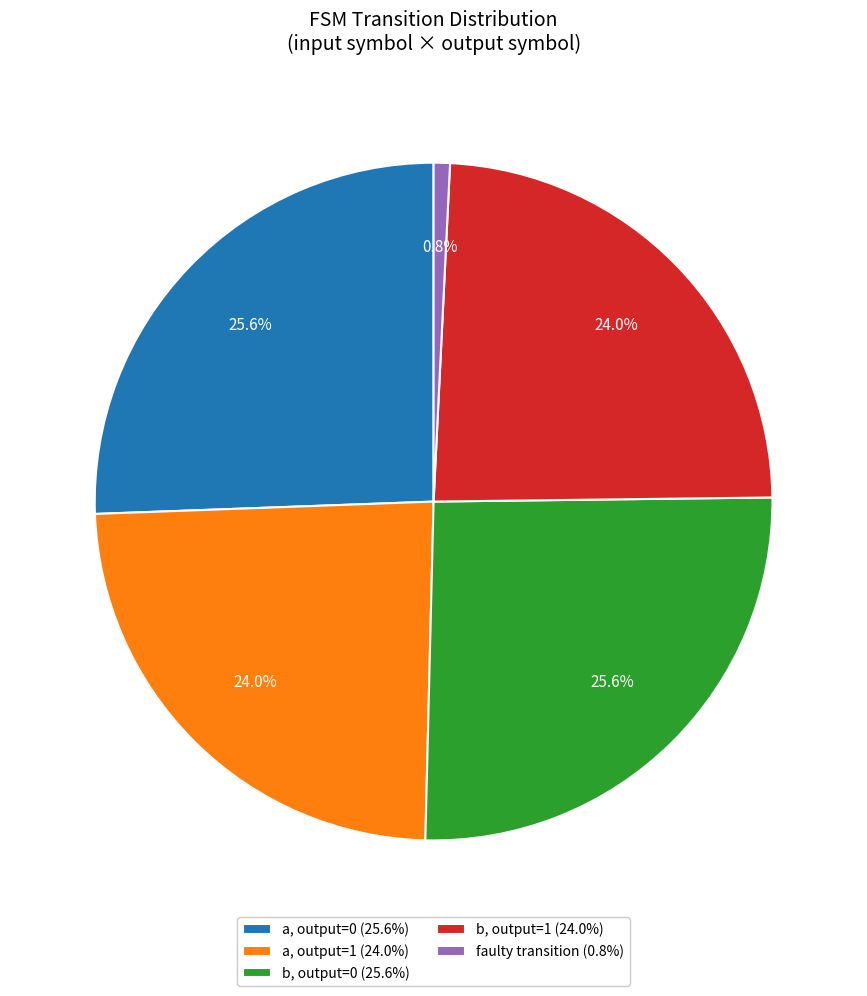

What portion of the pie excludes b, output=0 (25.6%)?

74.4%